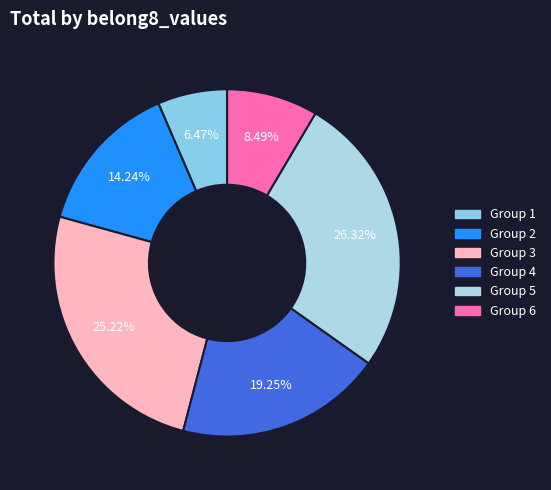

How many slices are in this pie chart?

6